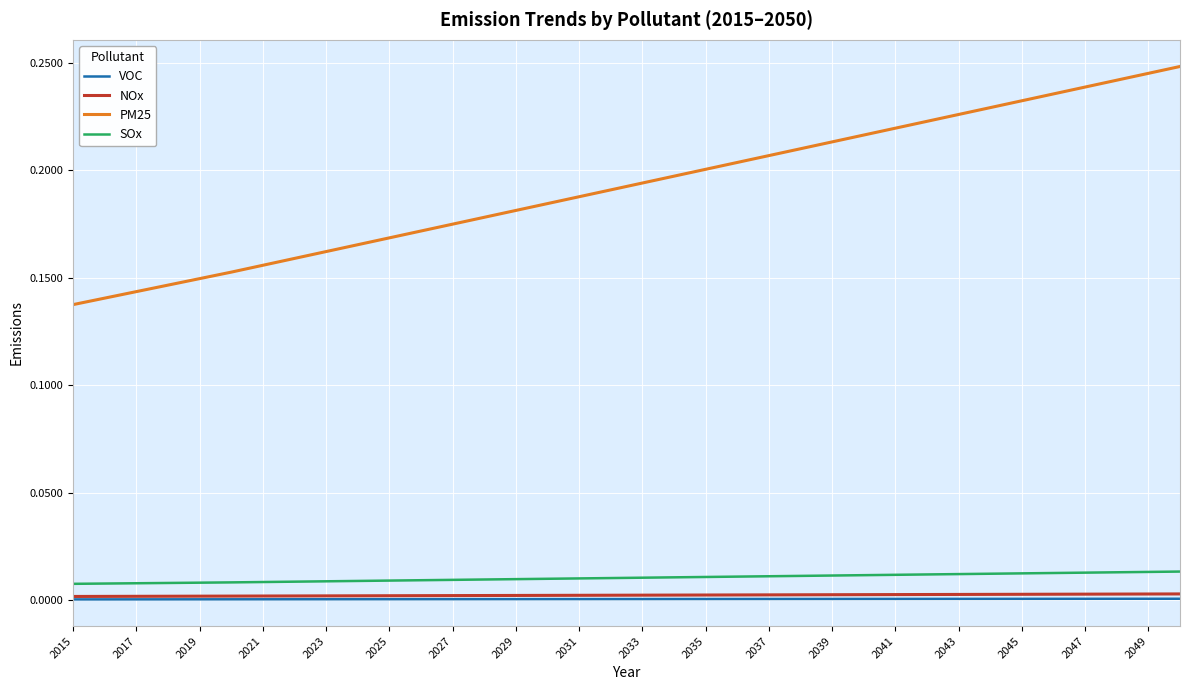

Which series has the largest range (max minus min)?

PM25